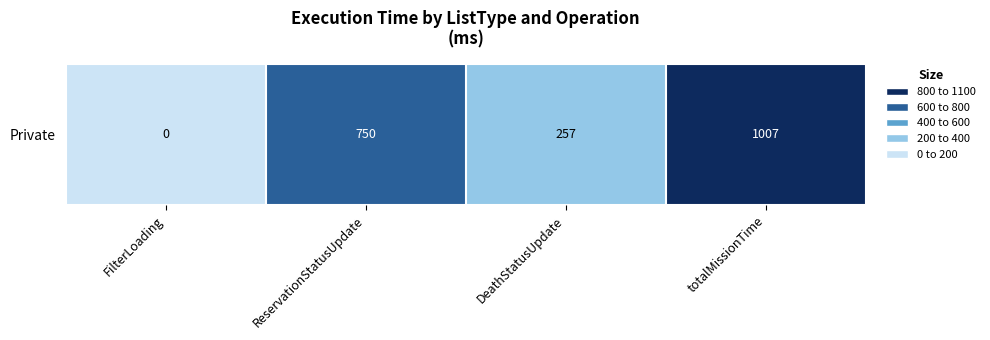

Is it true that the value at ReservationStatusUpdate is 1196?

False